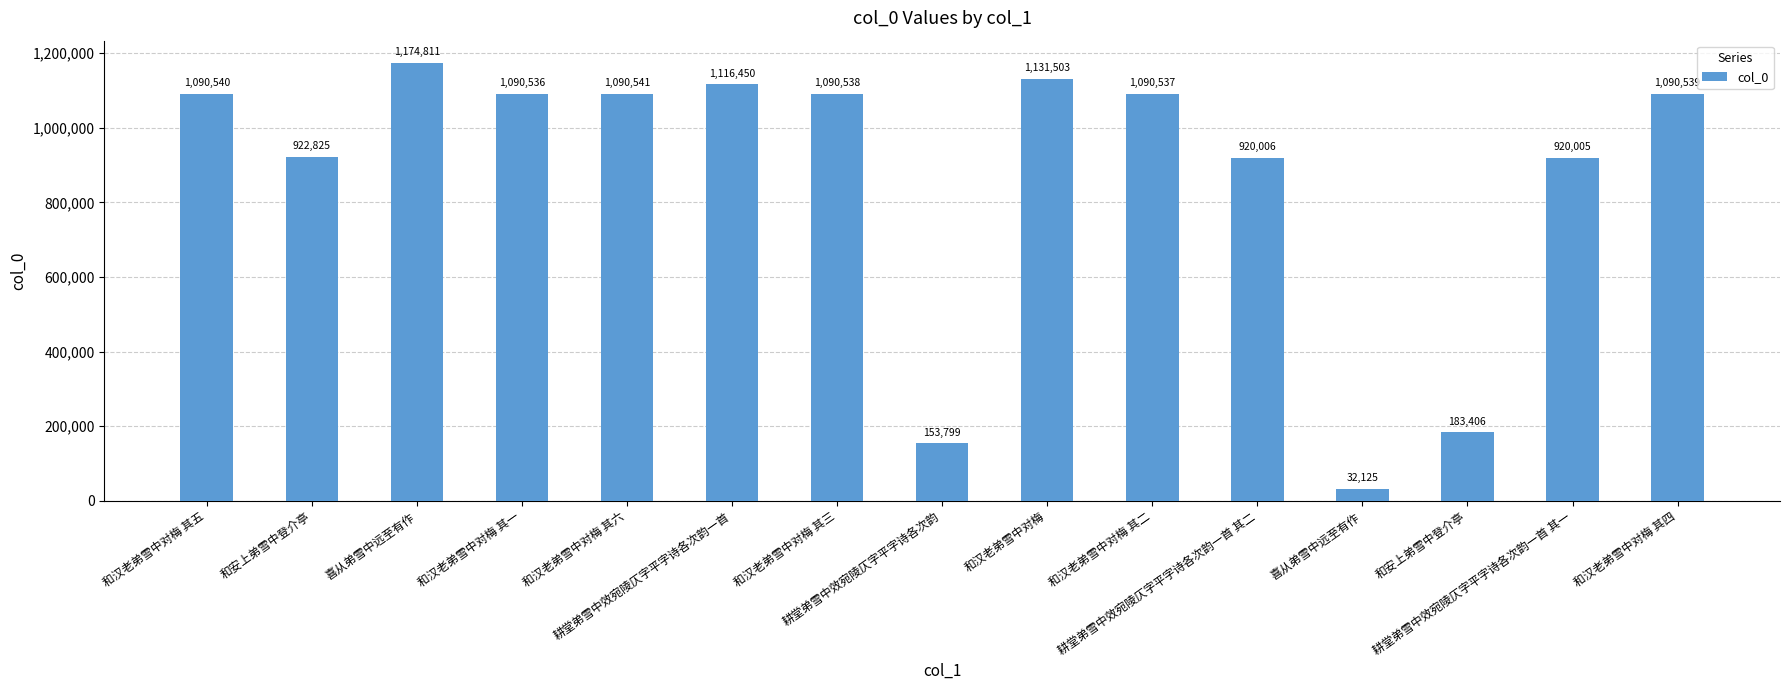

What is the average value?

873211